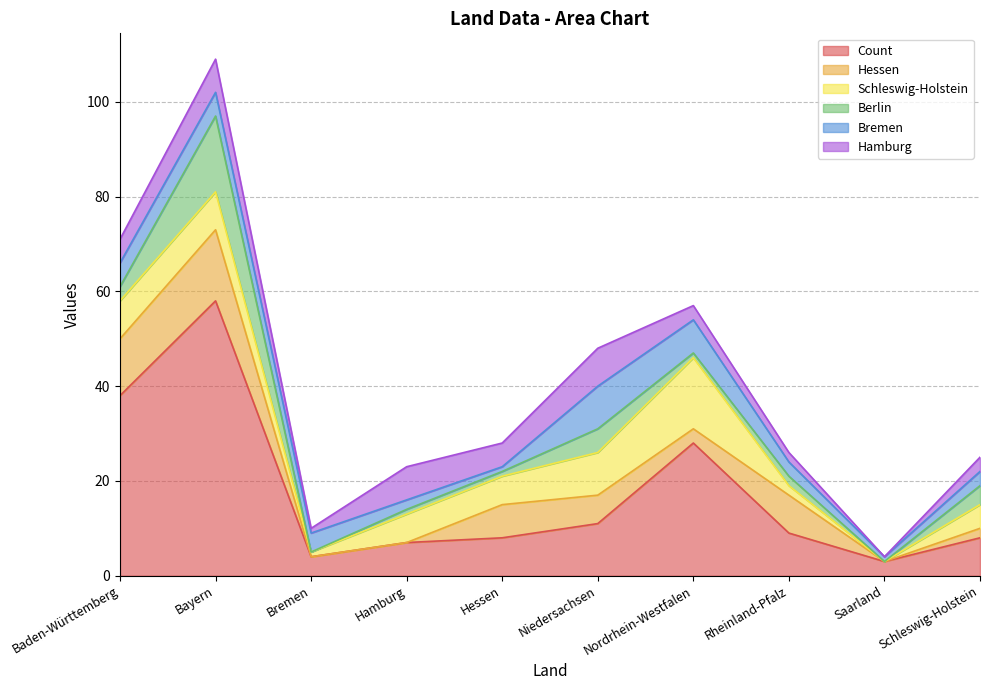

True or false: Count and Hessen intersect in this chart.

False